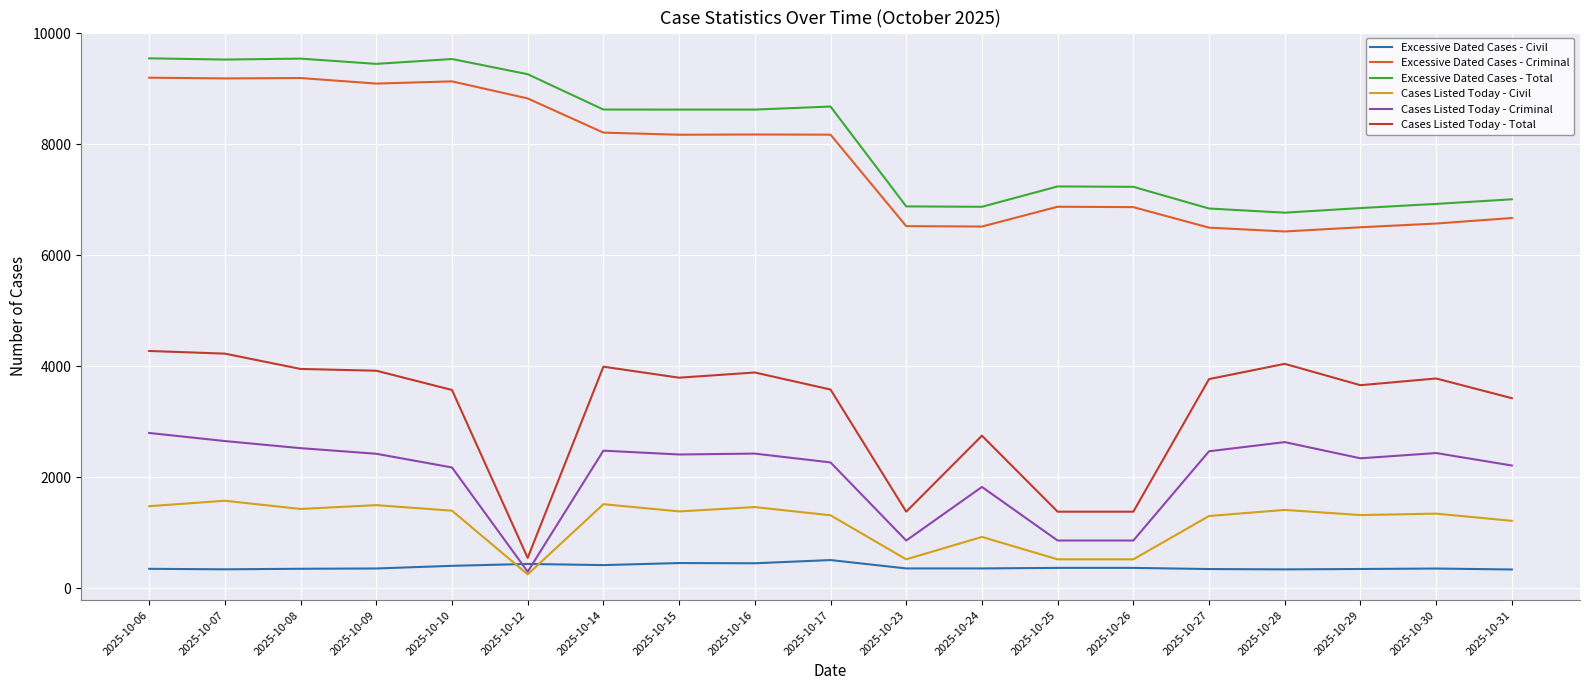

The value of Cases Listed Today - Criminal at 2025-10-25 is 859. True or false?

True